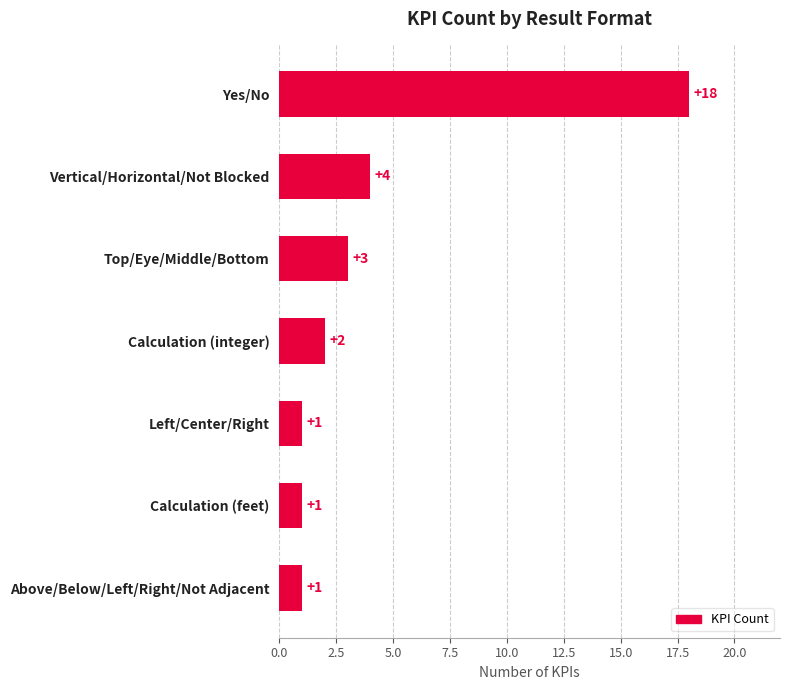

How many data points are less than 2?

3